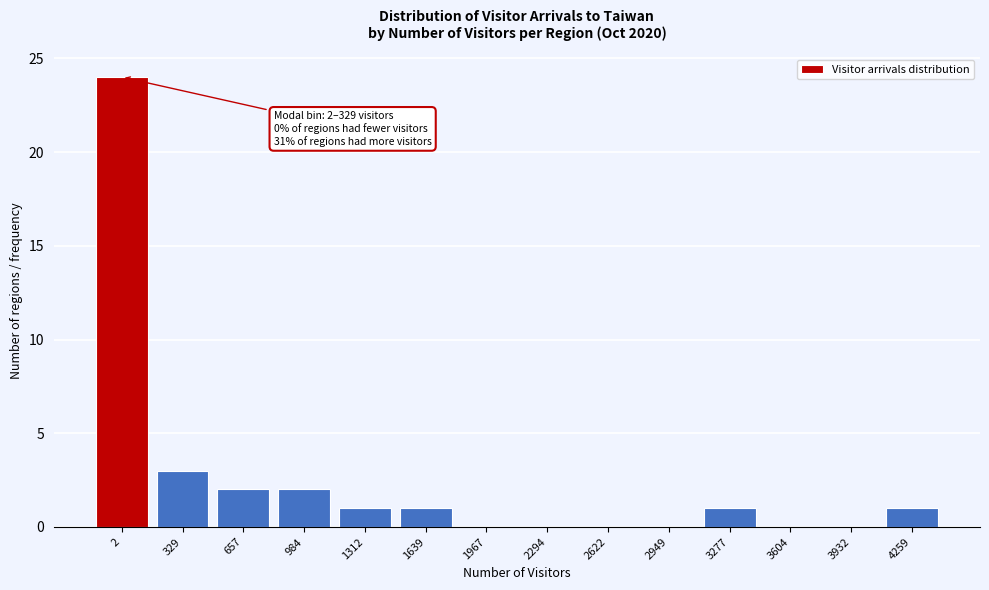

Reading left to right, list all the values displayed in this chart.

2=24	329=3	657=2	984=2	1312=1	1639=1	1967=0	2294=0	2622=0	2949=0	3277=1	3604=0	3932=0	4259=1